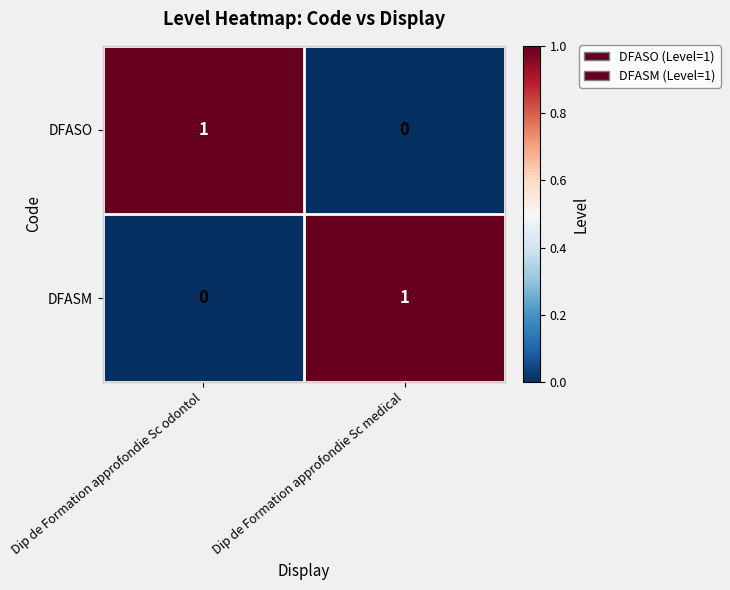

At which label is DFASM closest to 0?

Dip de Formation approfondie Sc odontol